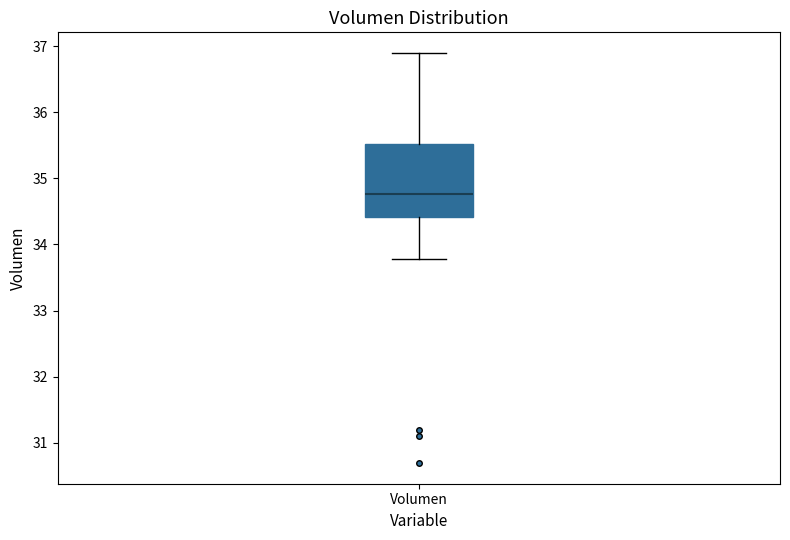

Where is the lower edge of the box for Volumen on the y-axis? The values are not printed on the chart, so give them approximately, as read against the axis.

34.4